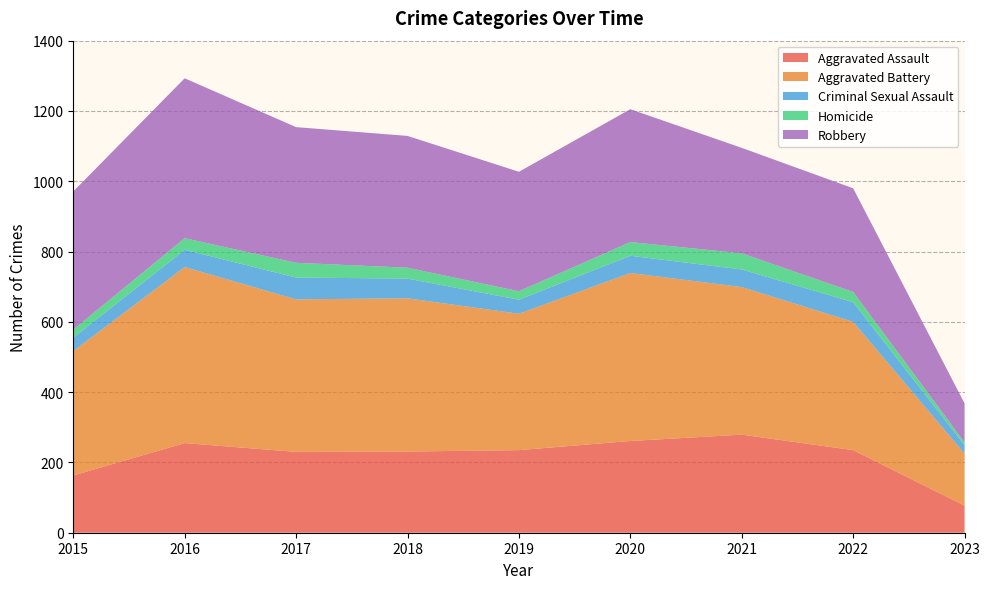

Reading left to right, transcribe all the data shown in this chart.

Aggravated Assault: 2015=163	2016=255	2017=230	2018=231	2019=235	2020=261	2021=279	2022=235	2023=77
Aggravated Battery: 2015=354	2016=501	2017=434	2018=436	2019=388	2020=478	2021=420	2022=365	2023=148
Criminal Sexual Assault: 2015=38	2016=49	2017=62	2018=56	2019=40	2020=49	2021=50	2022=56	2023=24
Homicide: 2015=23	2016=33	2017=42	2018=31	2019=24	2020=39	2021=46	2022=29	2023=8
Robbery: 2015=393	2016=455	2017=386	2018=375	2019=340	2020=378	2021=300	2022=295	2023=111